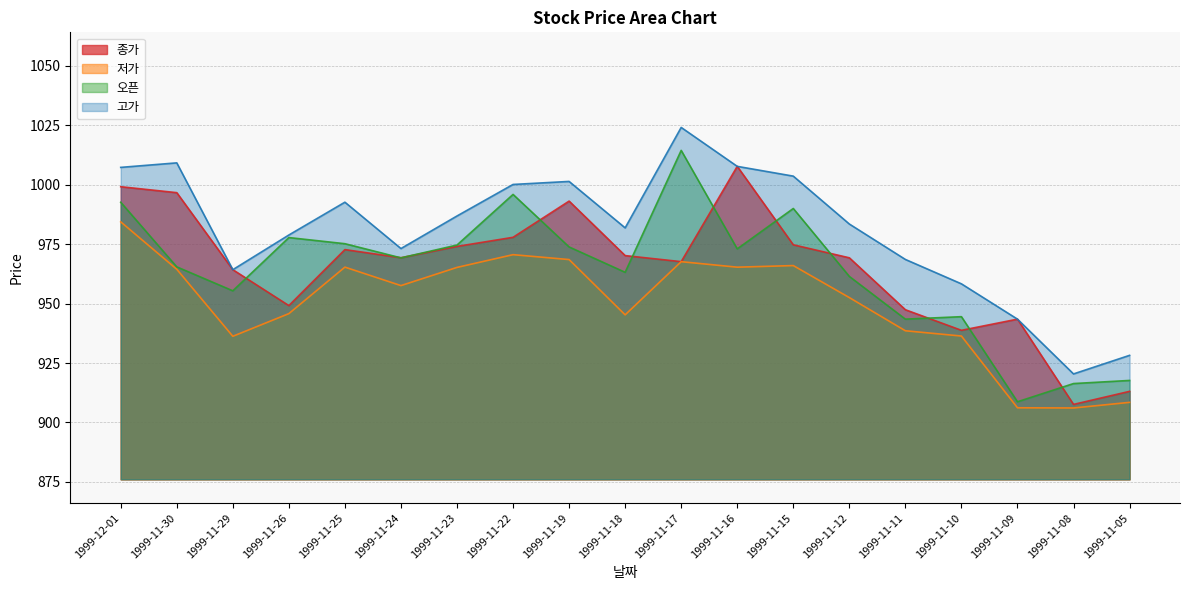

What position from the left is 1999-11-17?

11